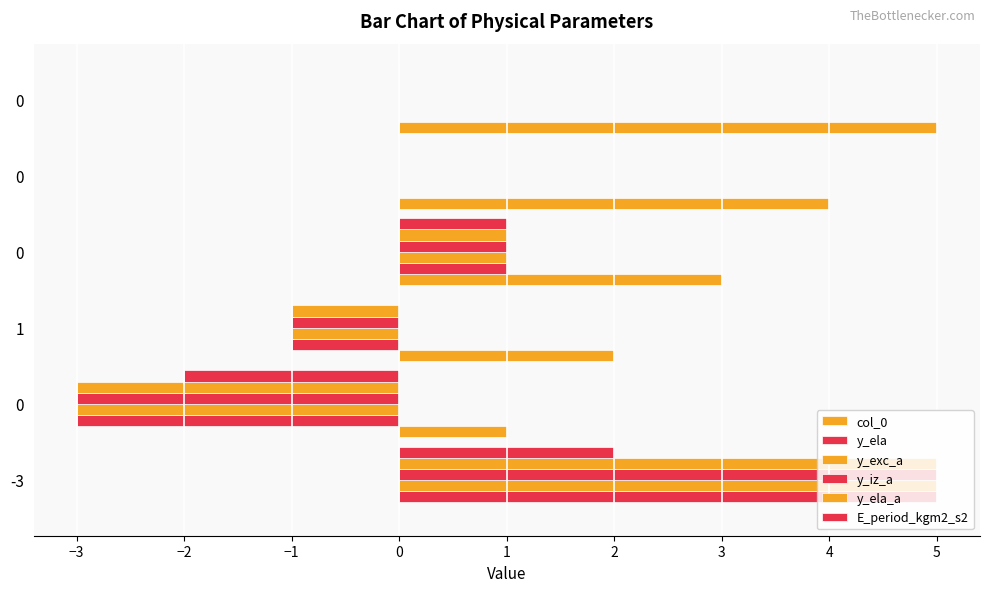

At how many categories does at least one series exceed 3?

3